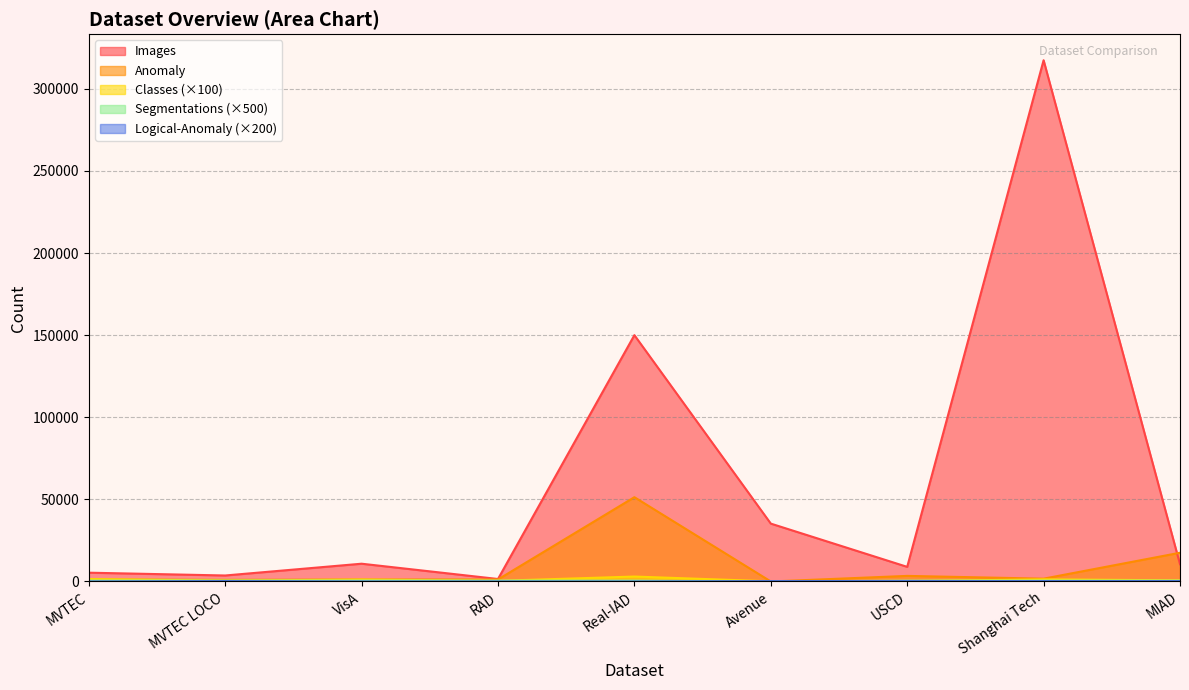

How many values in the Classes series exceed 700?

4